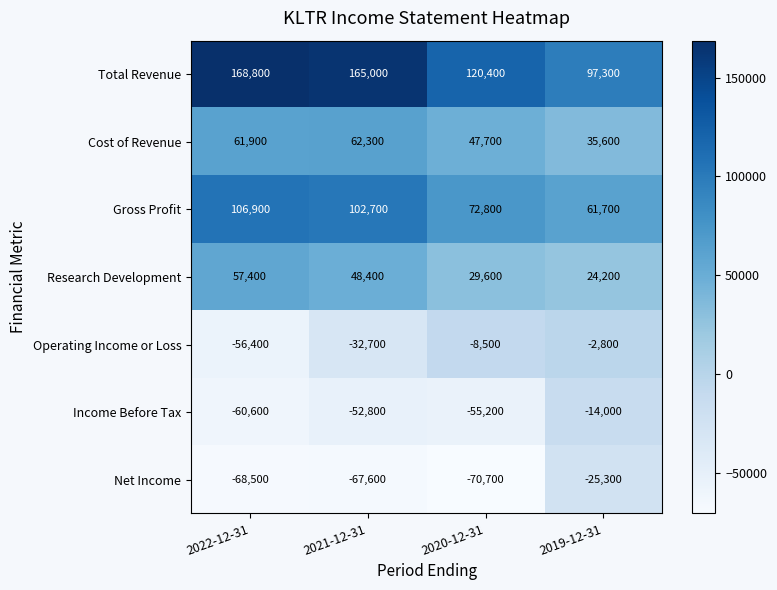

What is the total value across all series at 2019-12-31?

176700